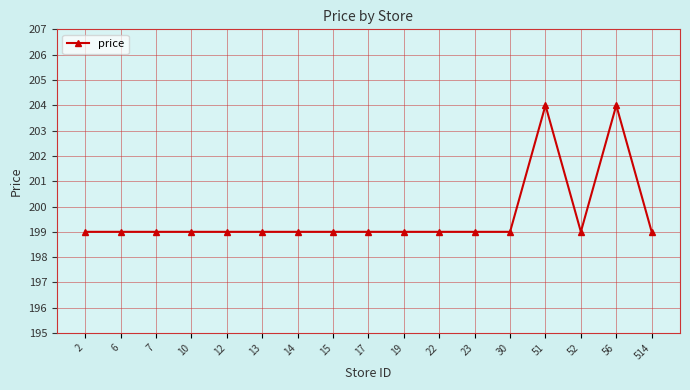

Reading left to right, list all the values displayed in this chart.

2=199	6=199	7=199	10=199	12=199	13=199	14=199	15=199	17=199	19=199	22=199	23=199	30=199	51=204	52=199	56=204	514=199